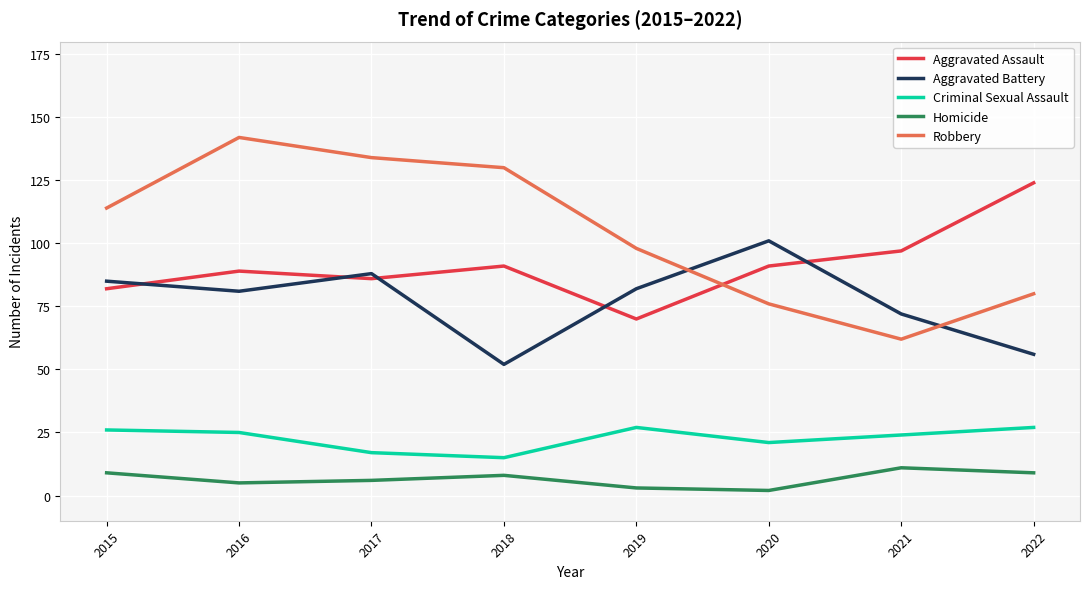

What are all the series names shown in the legend?

Aggravated Assault, Aggravated Battery, Criminal Sexual Assault, Homicide, Robbery